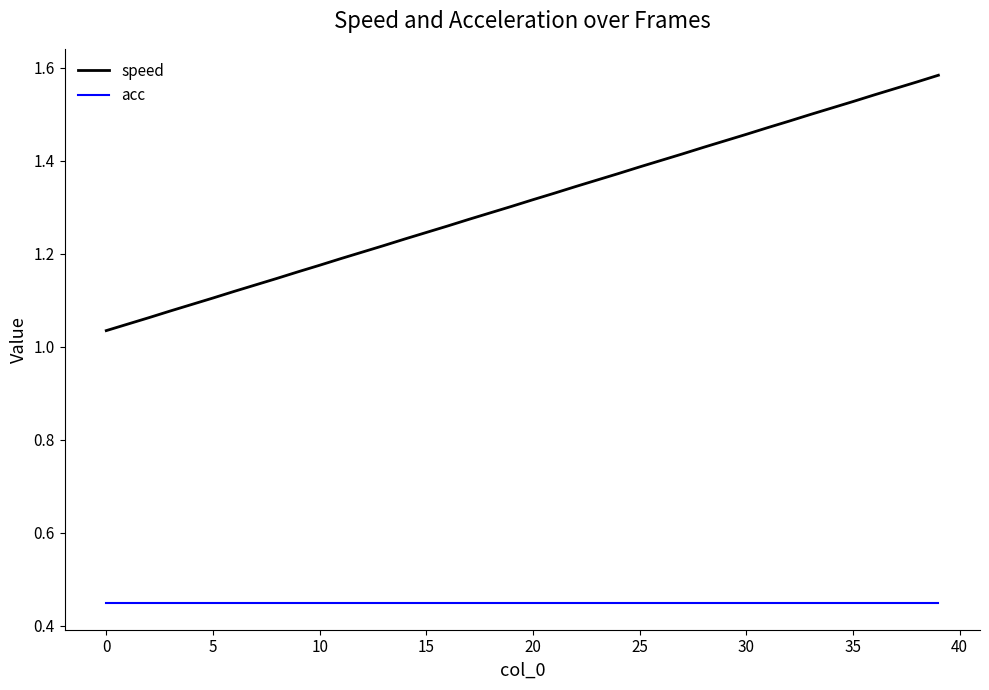

True or false: speed and acc cross at least once.

False